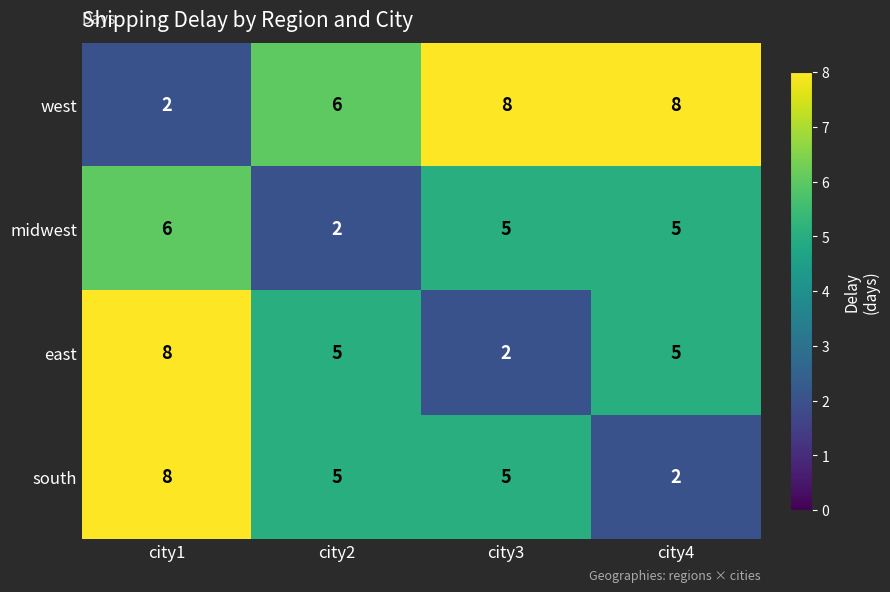

What is the average value of the south series?

5